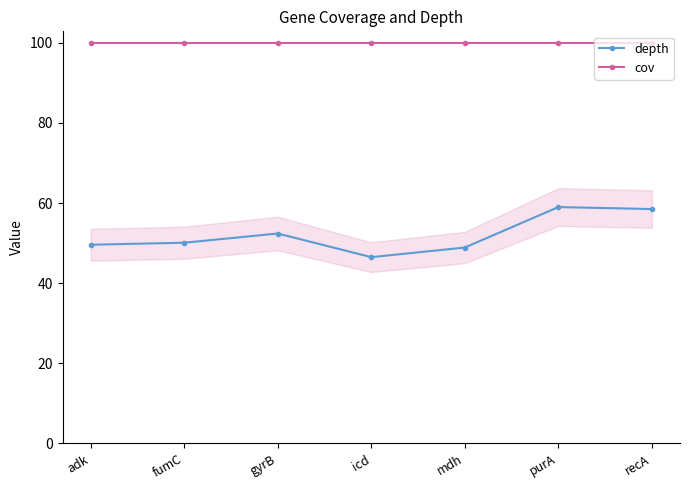

Read the cov value at mdh.

100.0